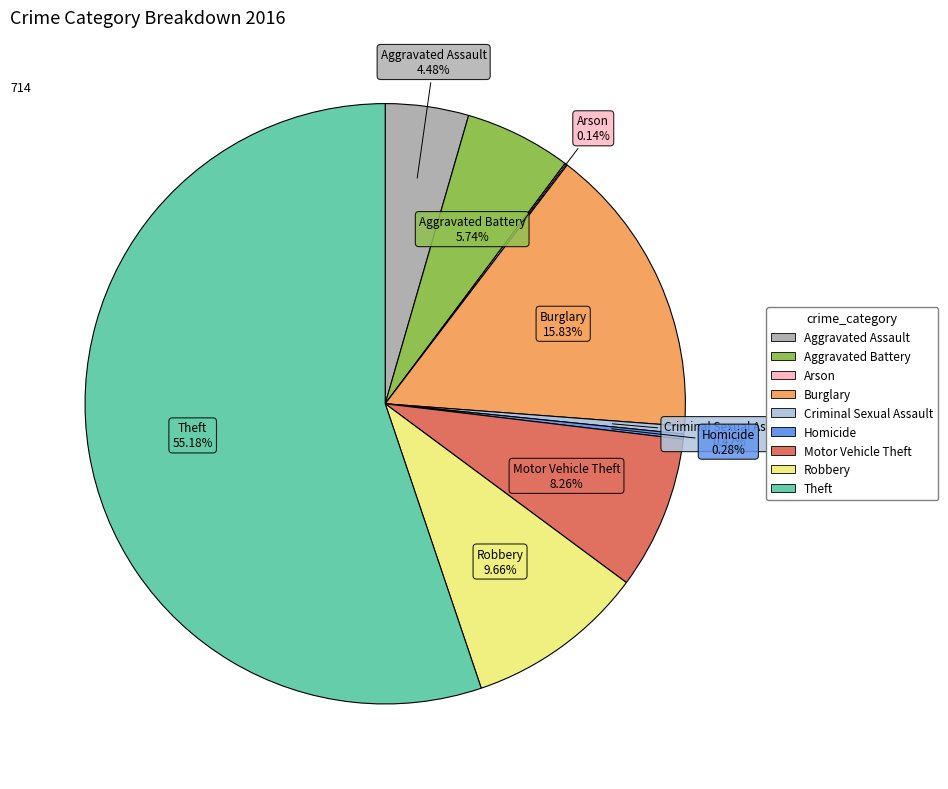

To the nearest percent, what portion does Burglary represent?

16%